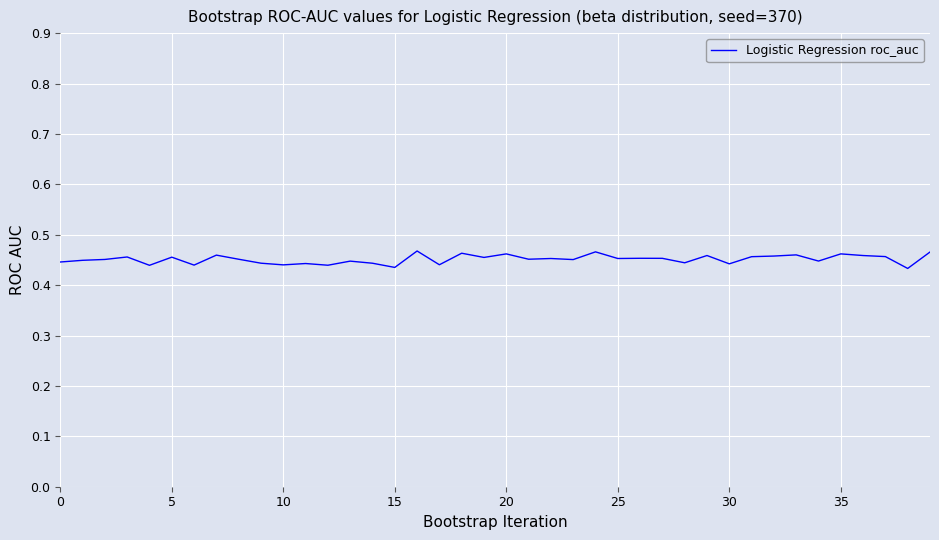

What is the maximum value shown in the chart?

0.5